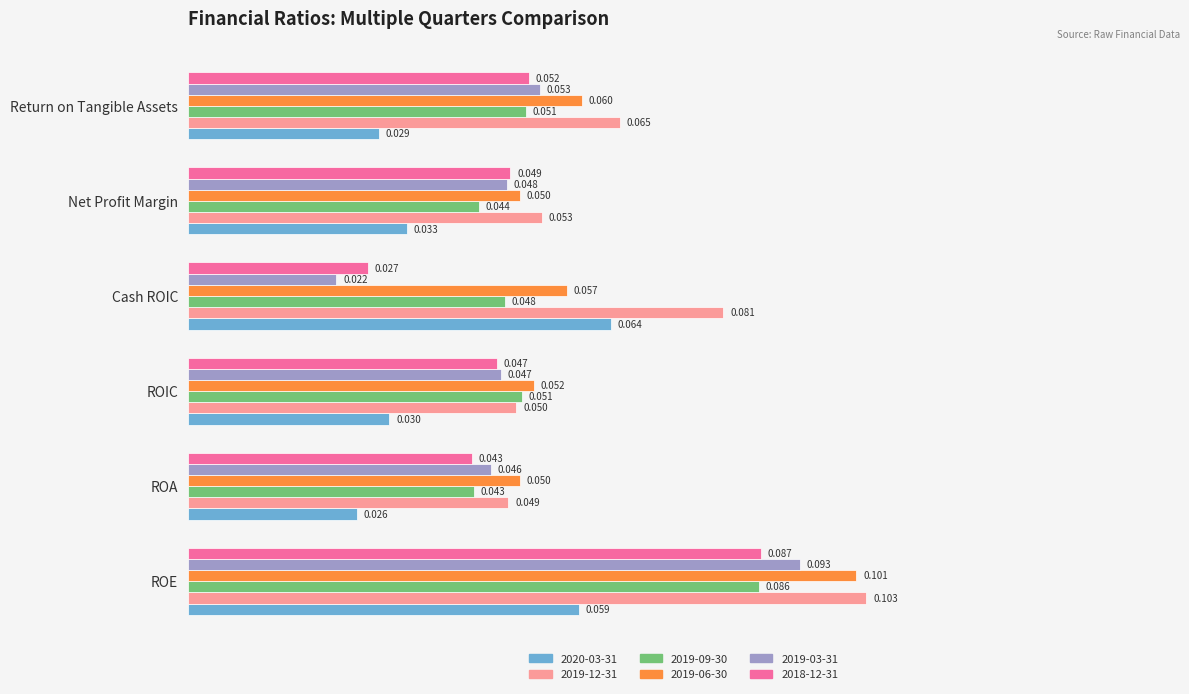

At which category is the sum across all series the highest?

ROE